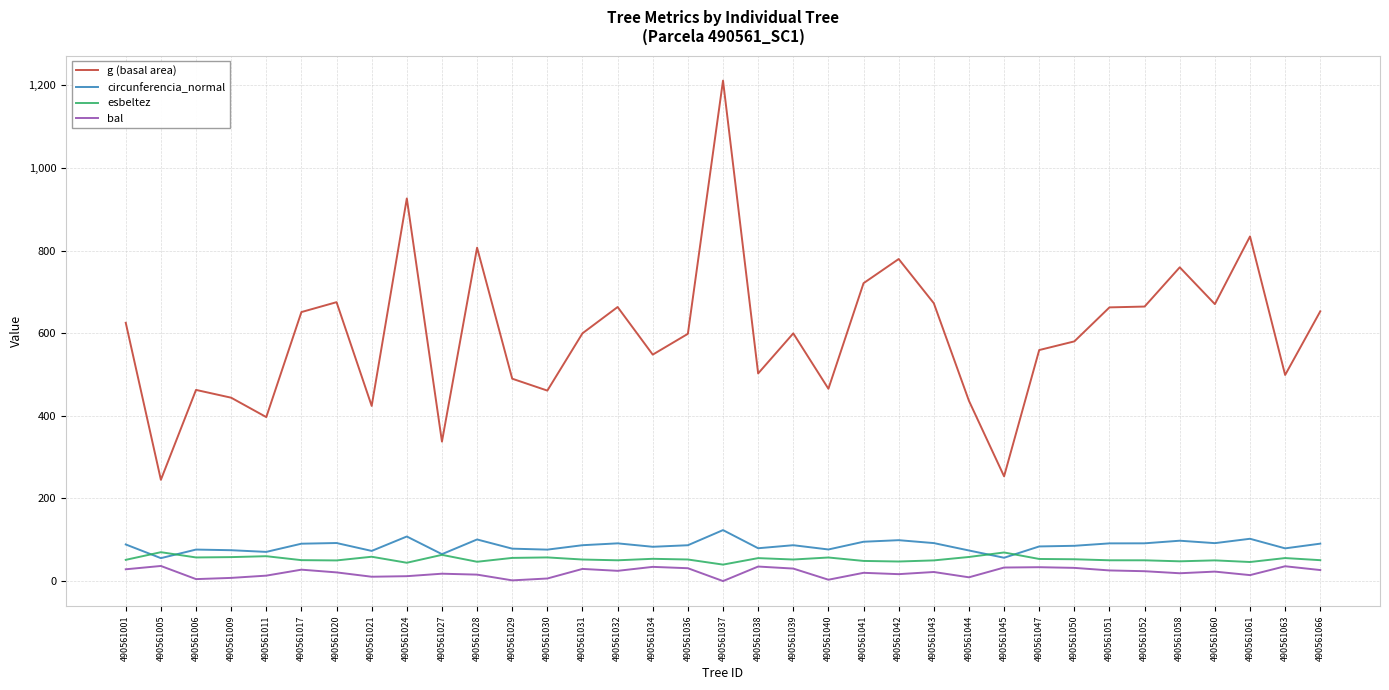

At how many categories does at least one series exceed 1092?

1